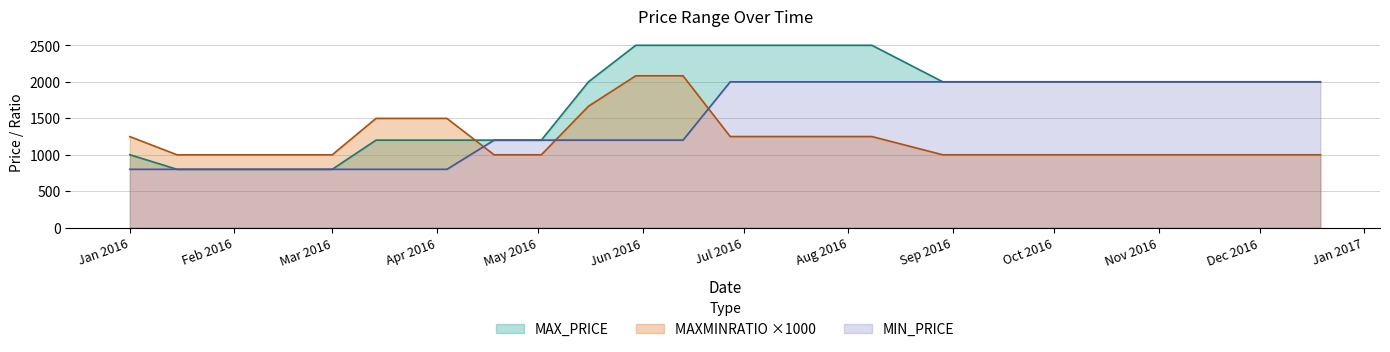

The value of MAXMINRATIO at 2016-07-11 is 1249.4. True or false?

True